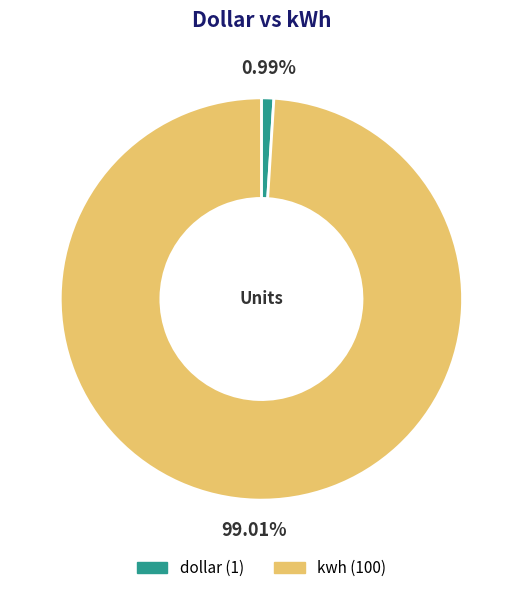

Approximately how many times larger is the value at kwh compared to dollar?

100.0